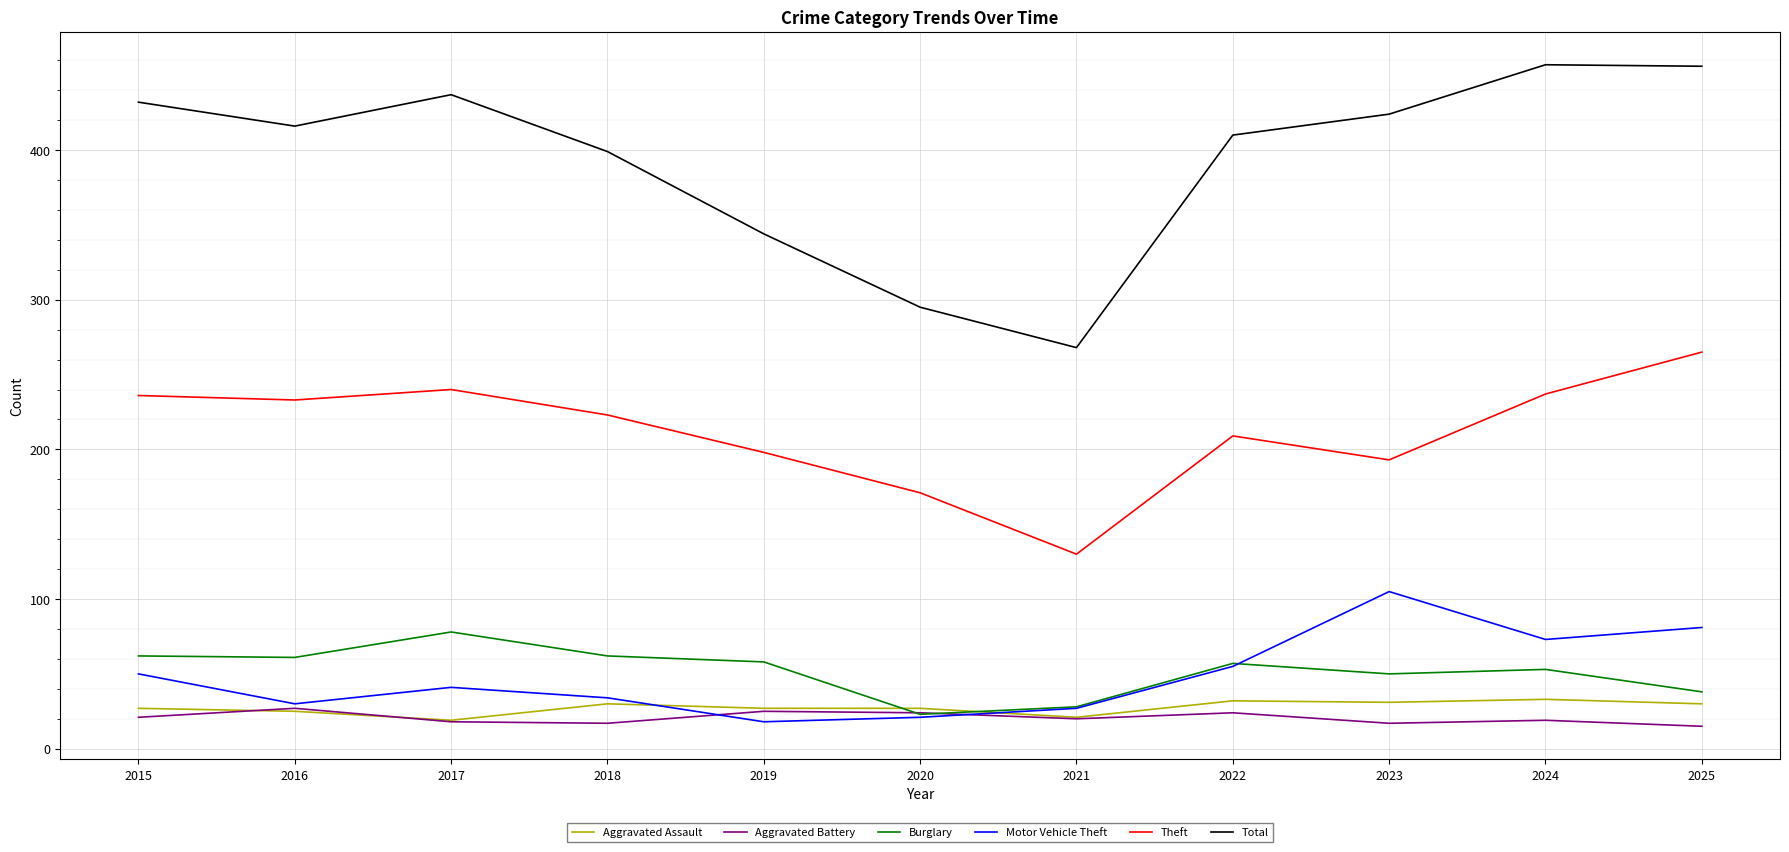

Does the chart have visible grid lines?

Yes